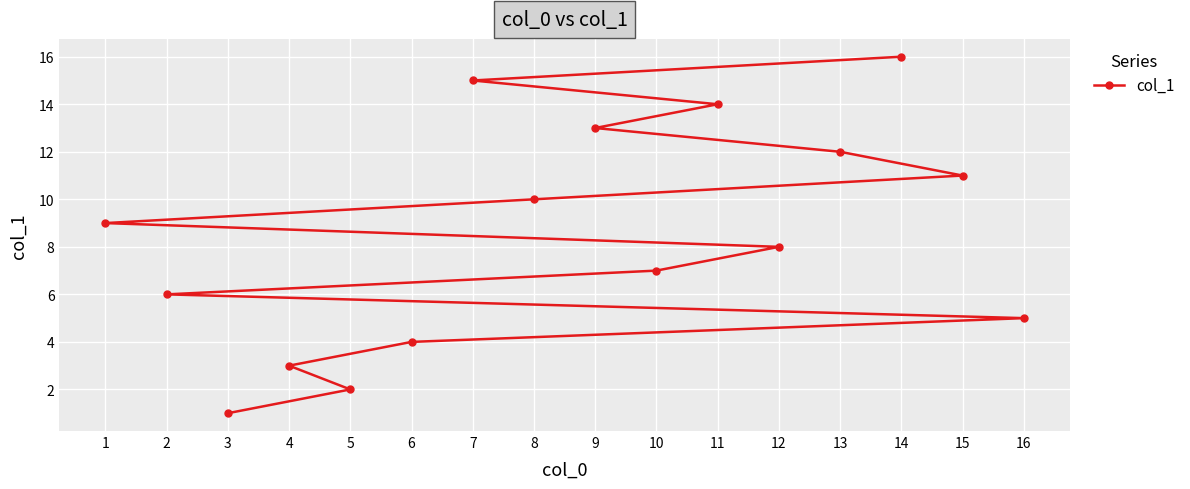

Between 5 and 16, which is larger?

16